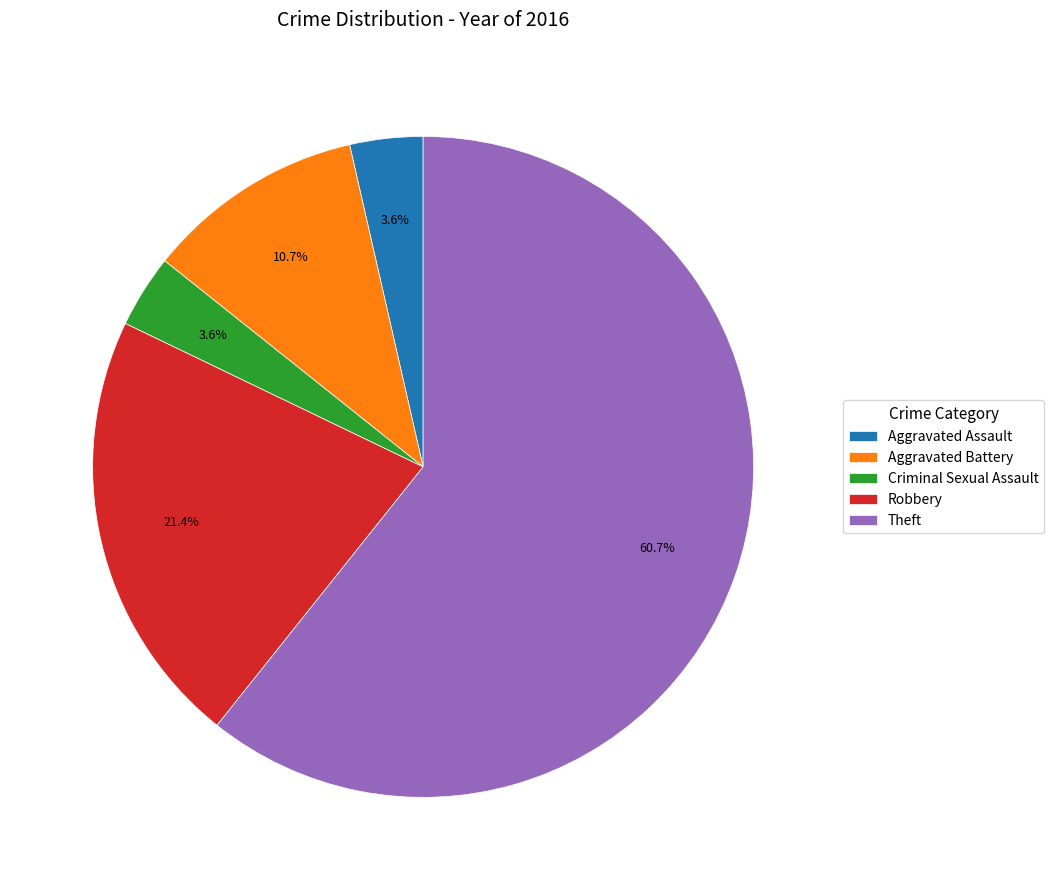

What percentage is the Criminal Sexual Assault slice, to the nearest percent?

4%